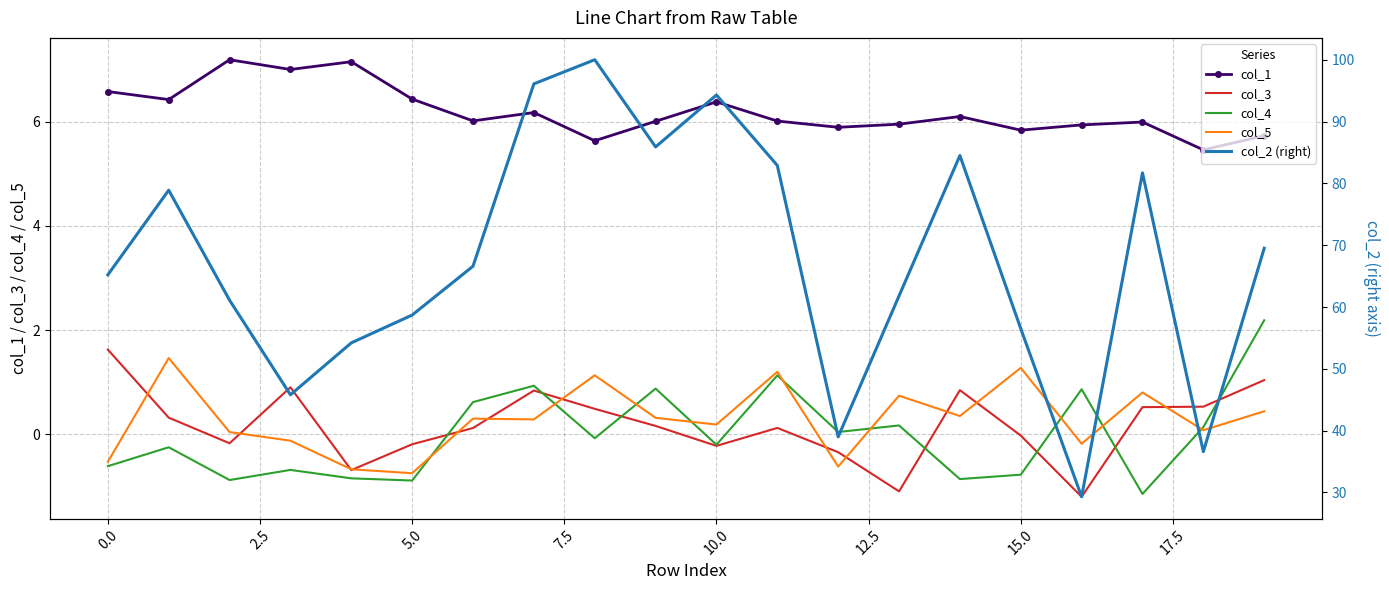

What are all the series names shown in the legend?

col_1, col_3, col_4, col_5, col_2 (right)